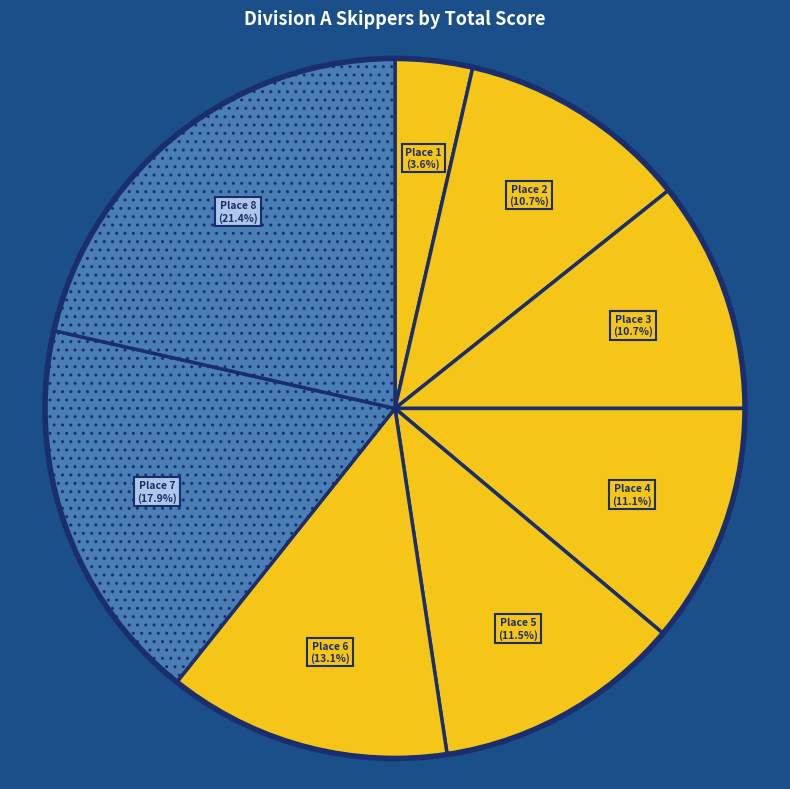

How many slices are in this pie chart?

8